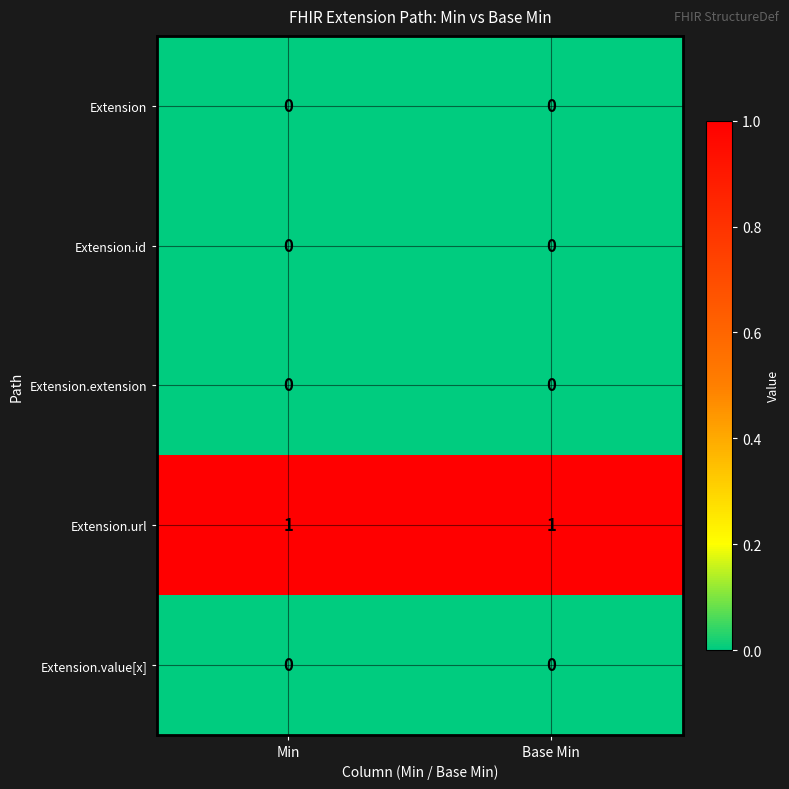

Which series has the largest total across all categories?

Extension.url